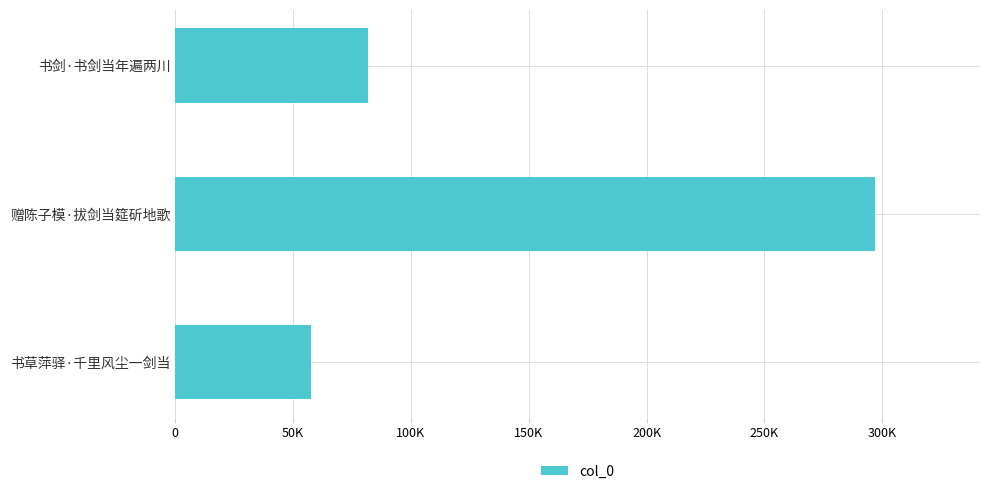

Count the number of data series in this chart.

1